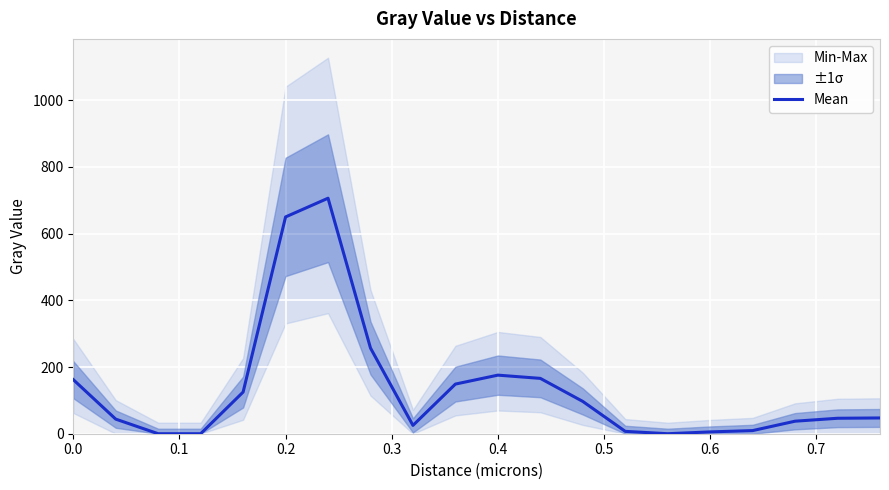

How many points are higher than both their immediate neighbors (excluding endpoints)?

2